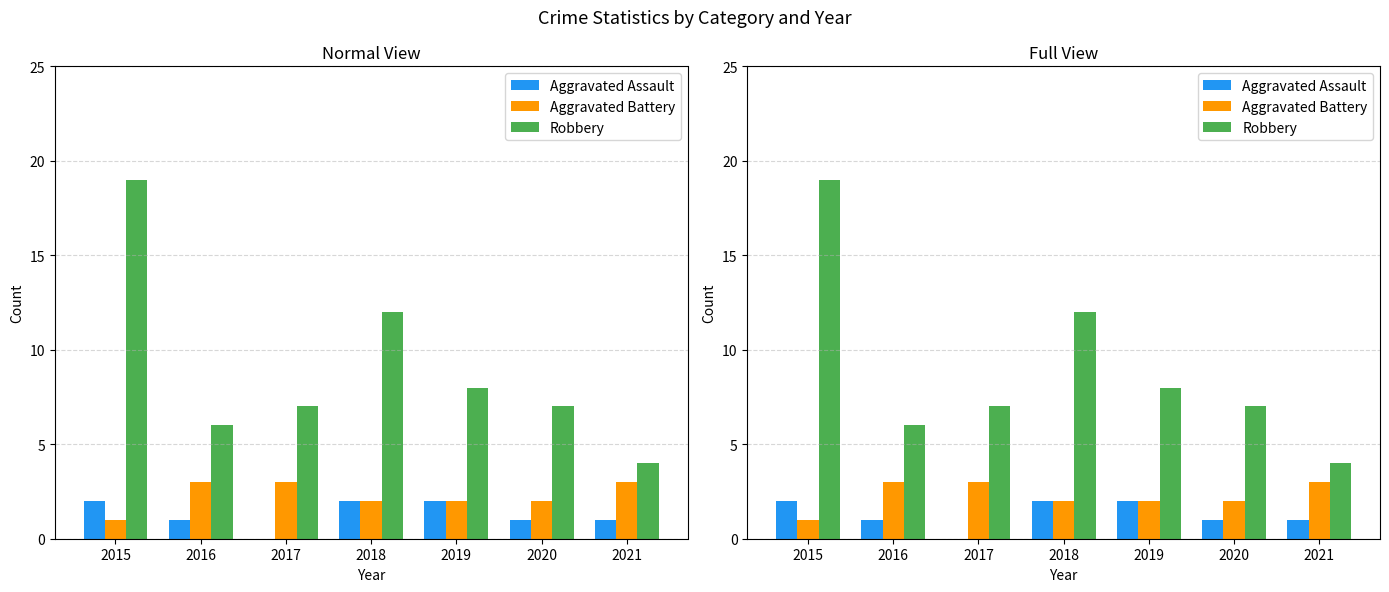

At which category is the sum across all series the highest?

2015